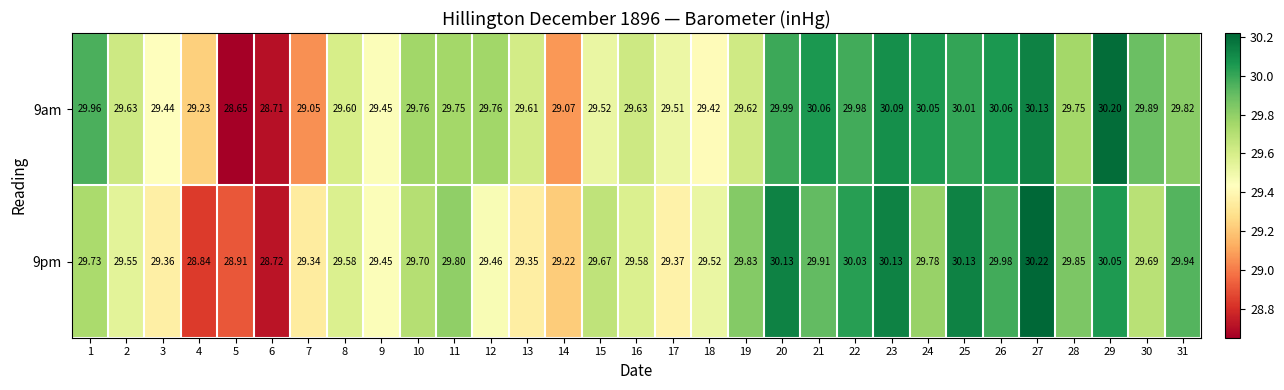

Is the value of 9pm at 3 greater than the value of 9am at 1?

No